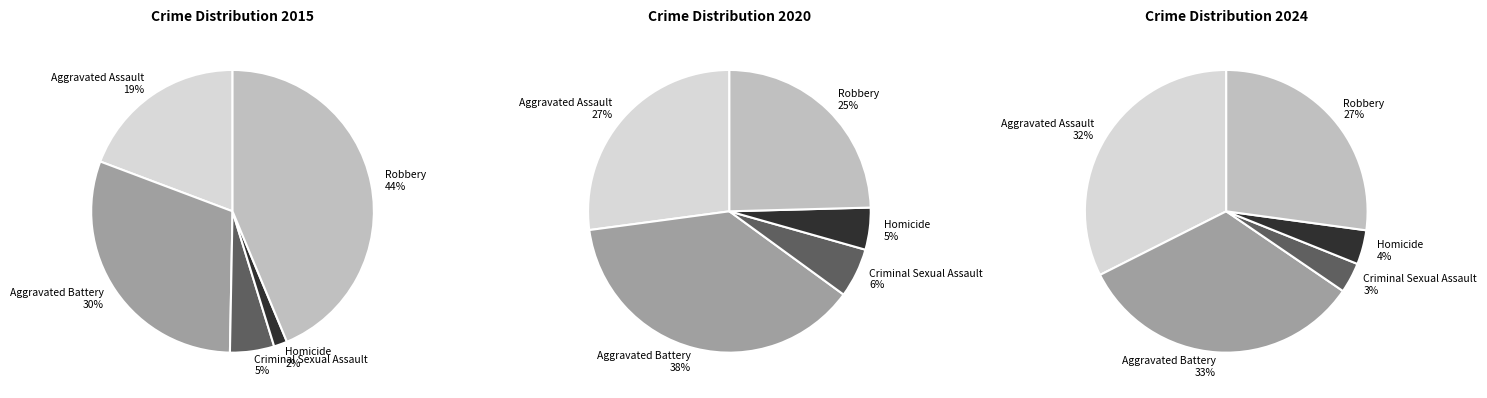

To the nearest percent, what is the difference between the largest and smallest slice percentages?

33%